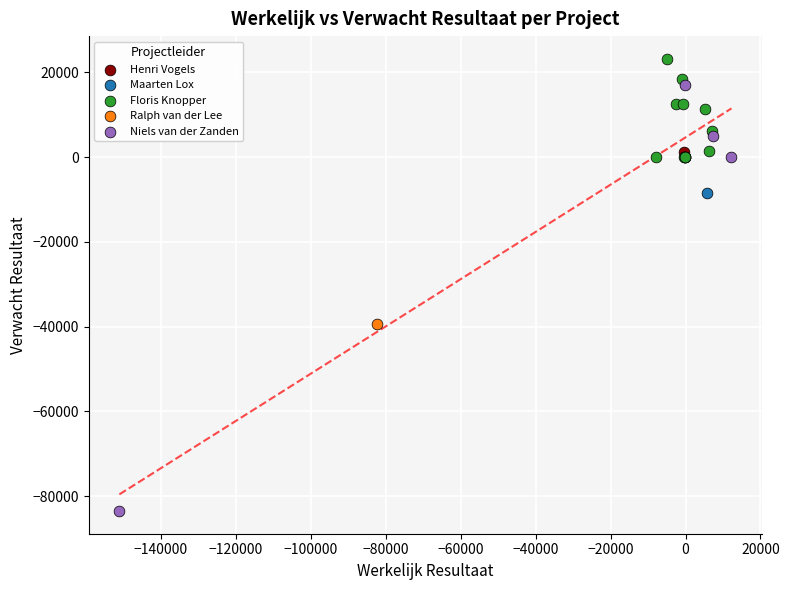

What are all the series names shown in the legend?

Ralph van der Lee, Floris Knopper, Maarten Lox, Henri Vogels, Niels van der Zanden